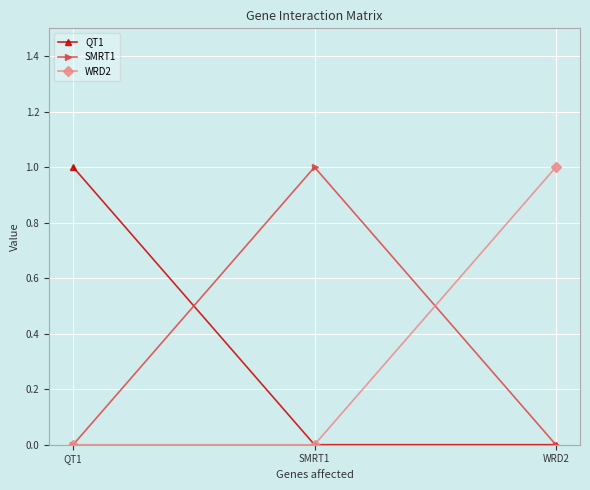

What is the highest value of the WRD2 series?

1